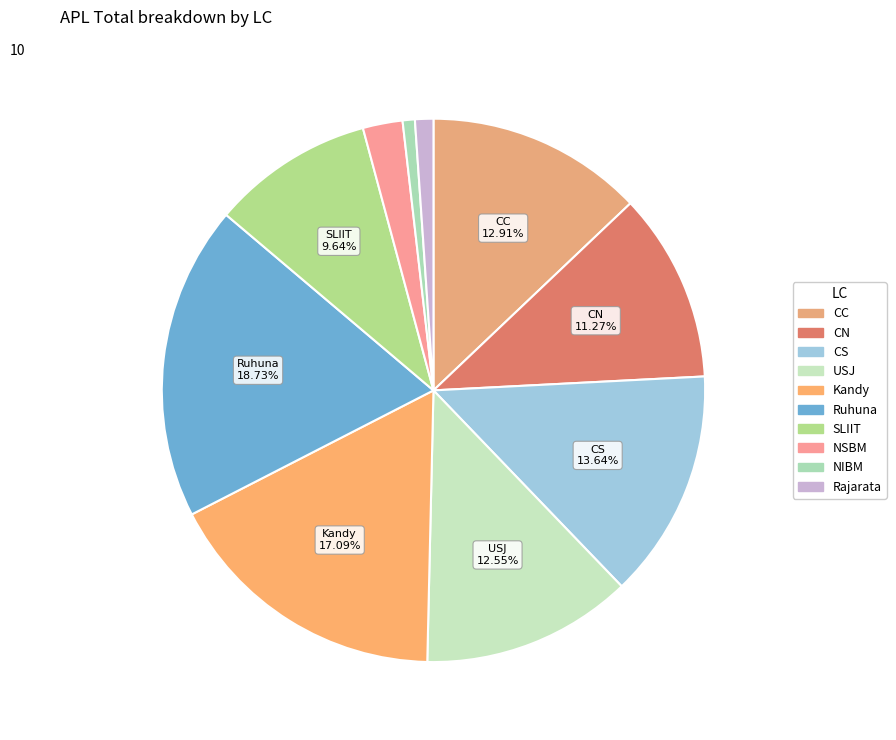

To the nearest percent, what is the combined percentage of CN and USJ?

24%